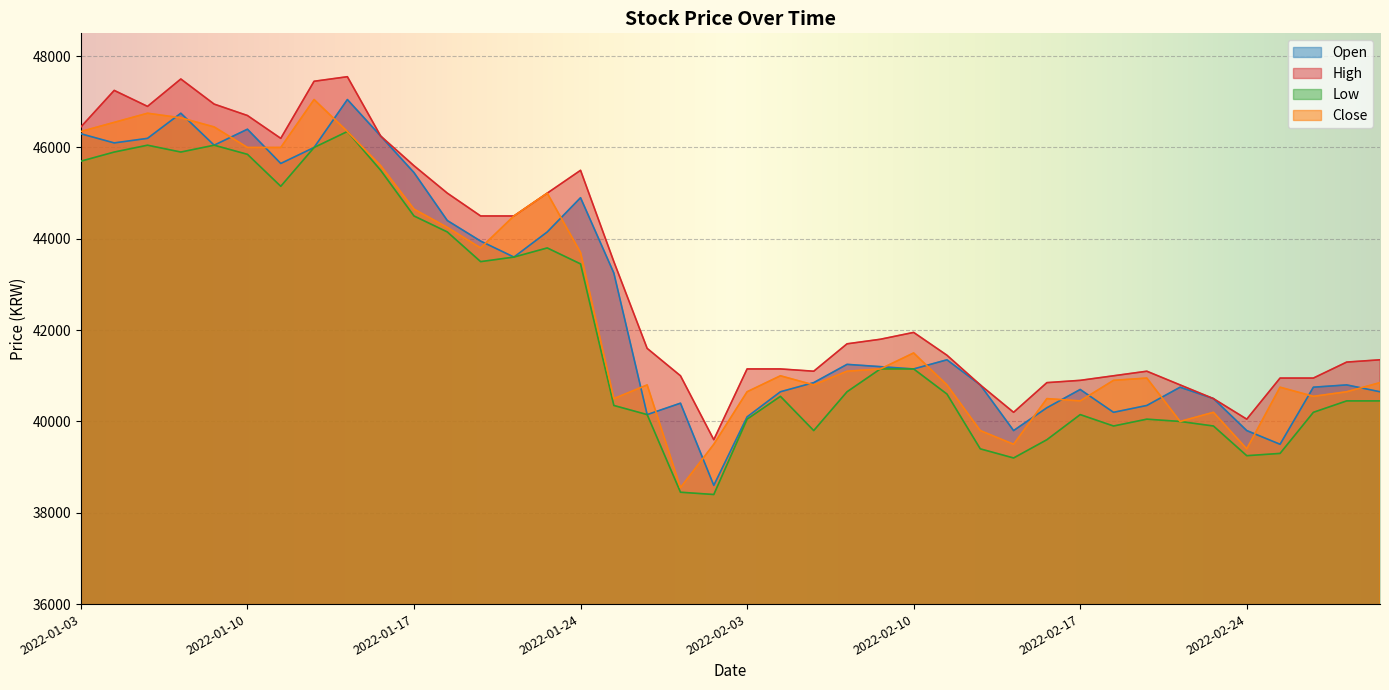

What is the maximum value for High?

47550